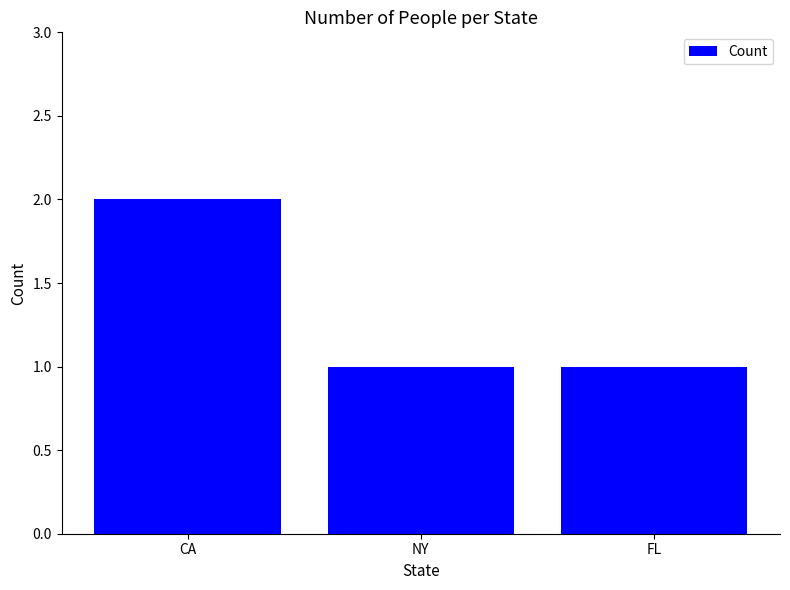

Which has a higher value, CA or NY?

CA